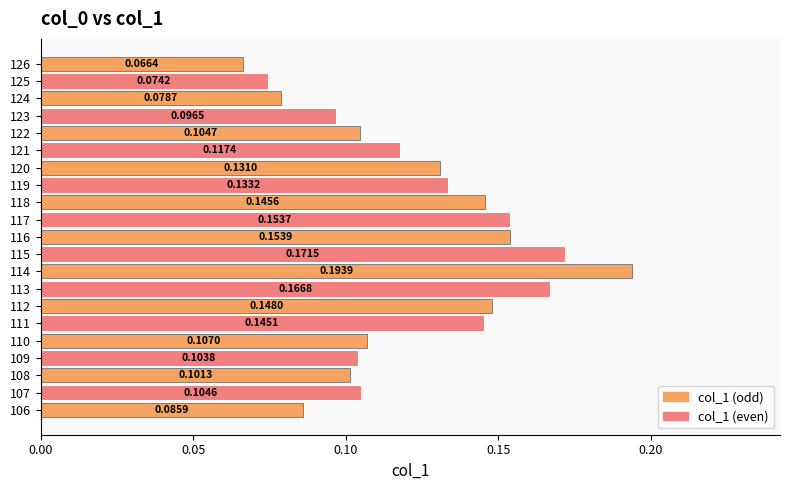

Which has a higher value, 123 or 117?

117